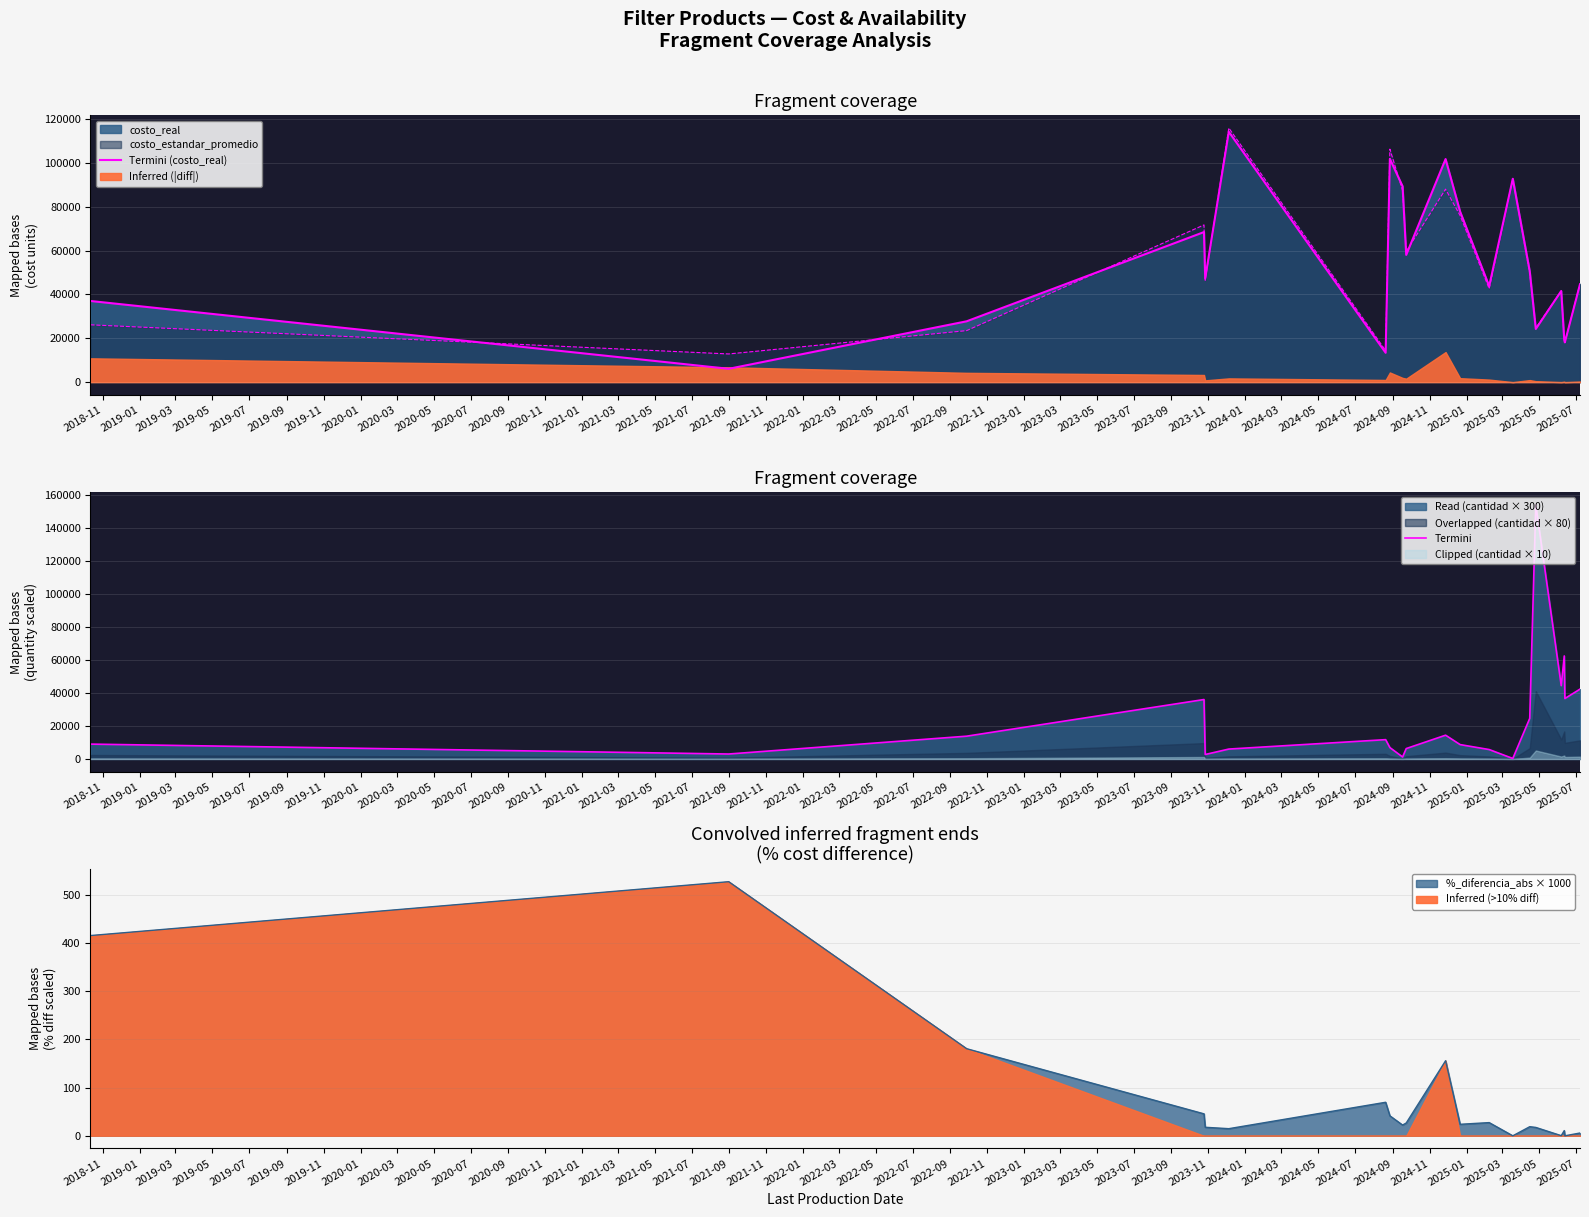

In Termini (costo_real), how many points are lower than both neighbors (excluding endpoints)?

7